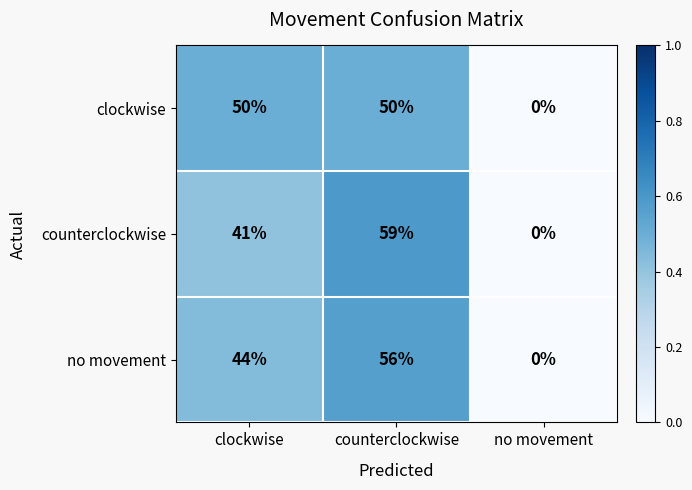

Rank the series at counterclockwise from highest to lowest value.

counterclockwise, no movement, clockwise